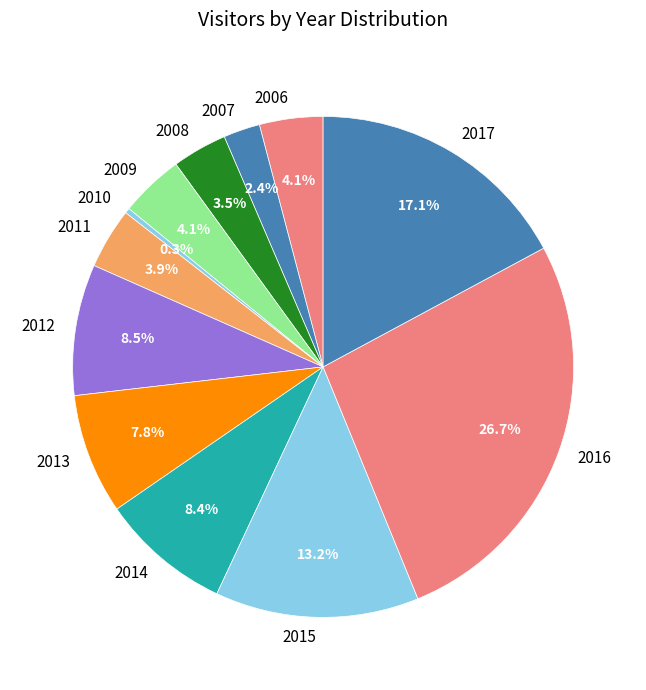

Approximately how many times larger is the value at 2012 compared to 2006?

2.1